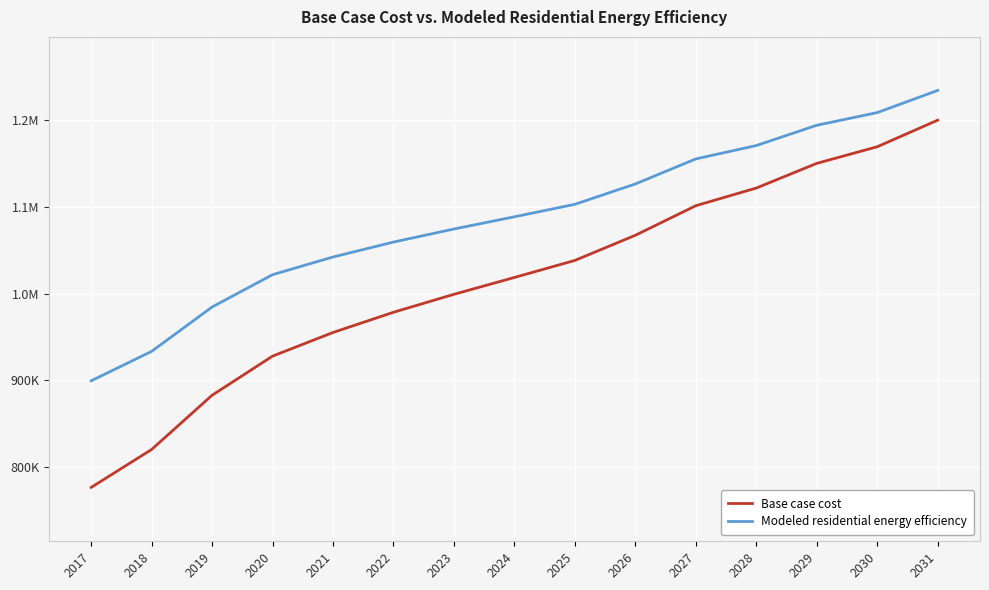

List the series in order of their peak value, lowest first.

Base case cost, Modeled residential energy efficiency